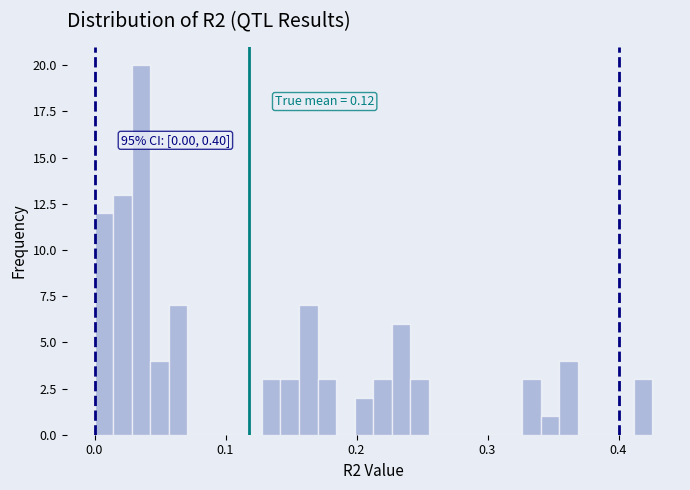

Read against the x-axis, roughly where is the centre of the tallest bar?

0.04